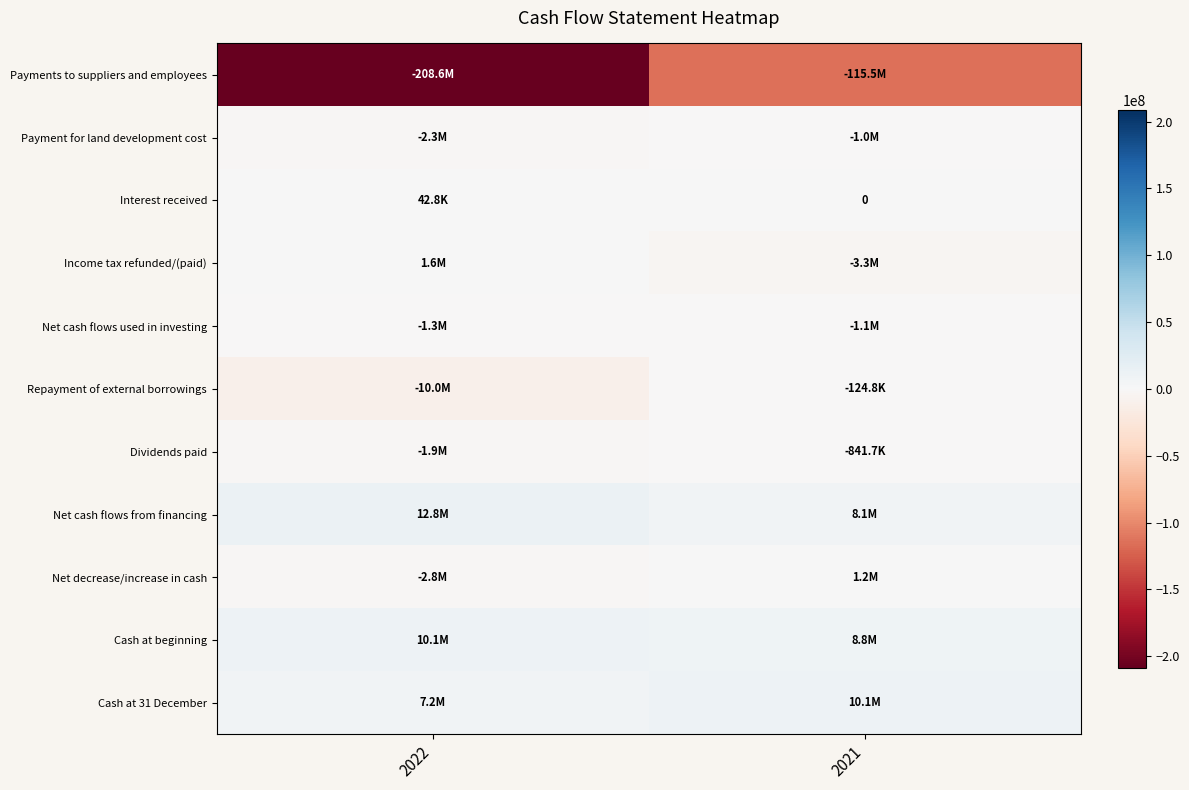

Count the Payment for land development cost values in the range -2346620 to -1021520.

2